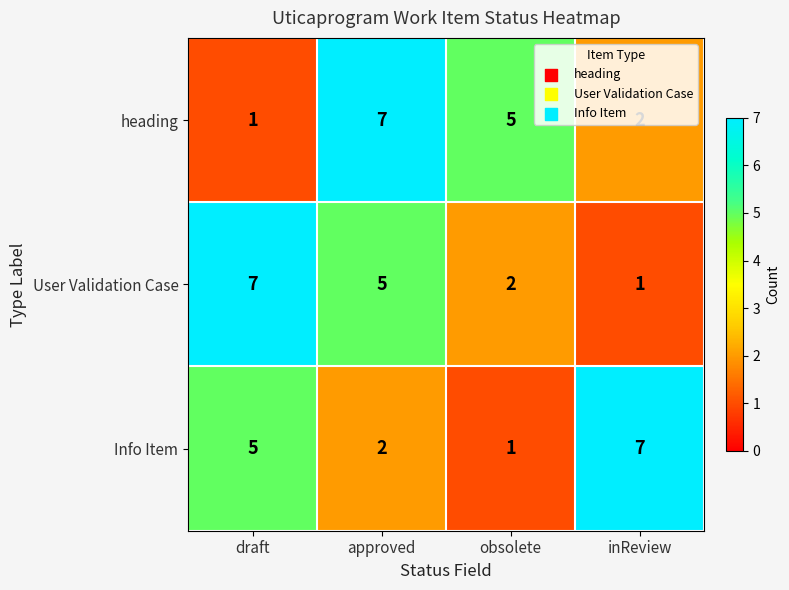

List the labels in order of User Validation Case value, smallest first.

inReview, obsolete, approved, draft